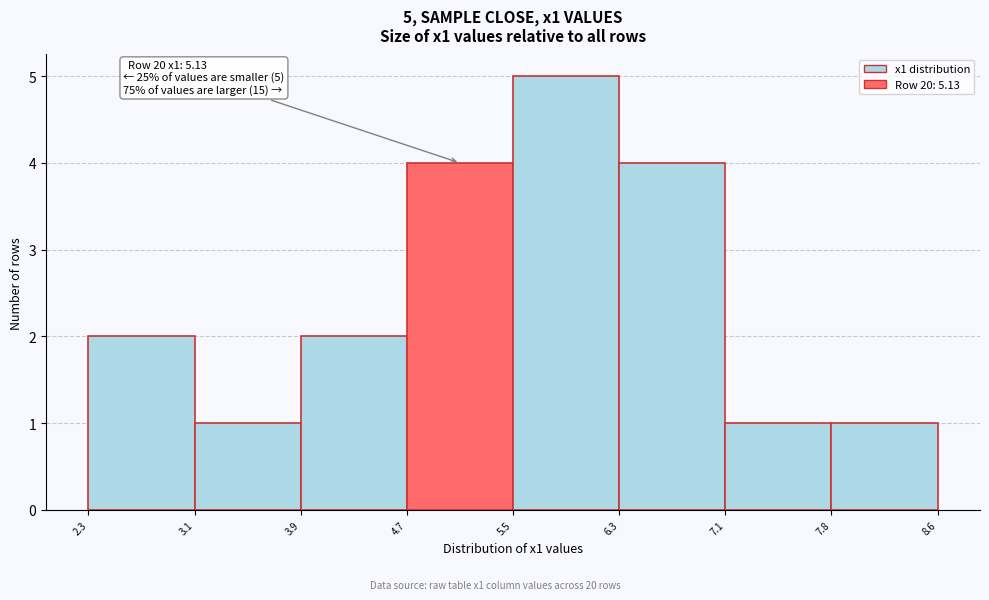

Which range on the x-axis has the tallest bar?

5.5 to 6.3